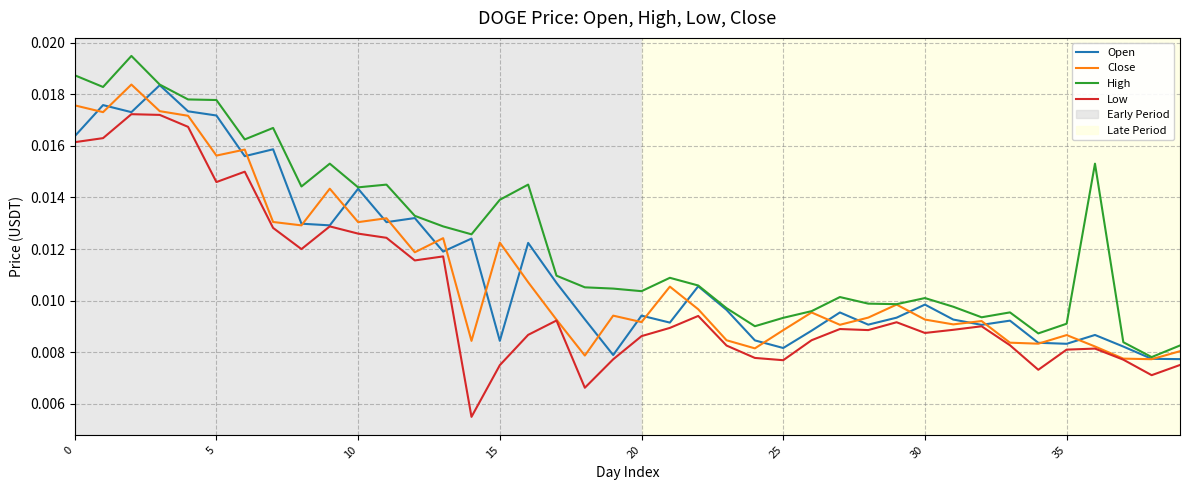

What is the label of the 21st point from the right?

19